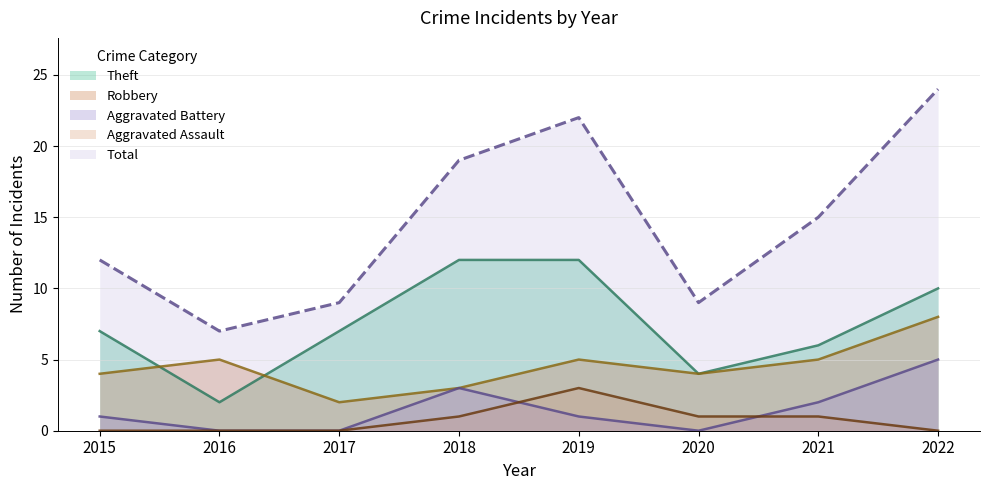

Count the number of data series in this chart.

5